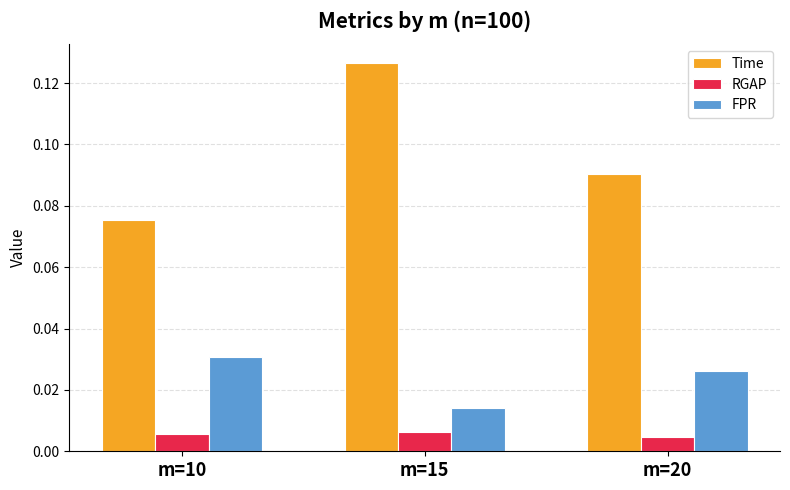

Which series has the widest spread of values?

Time